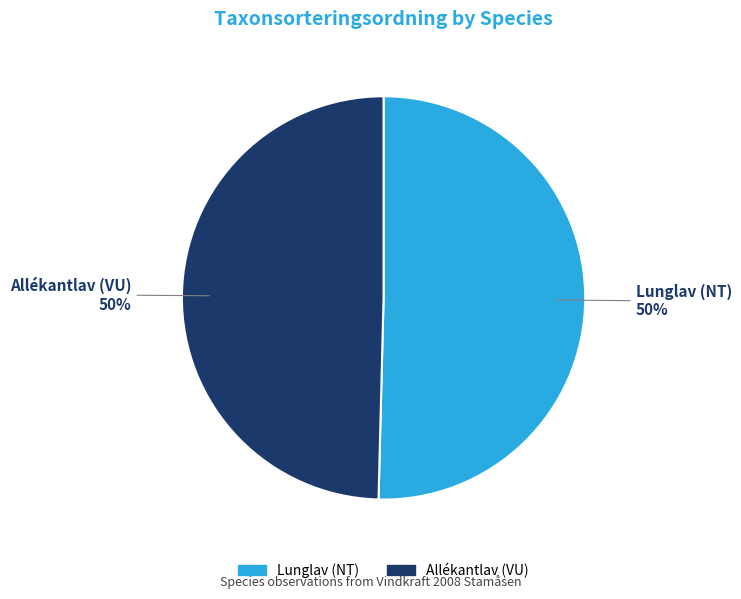

To the nearest percent, what is the combined percentage of Allékantlav (VU) and Lunglav (NT)?

100%